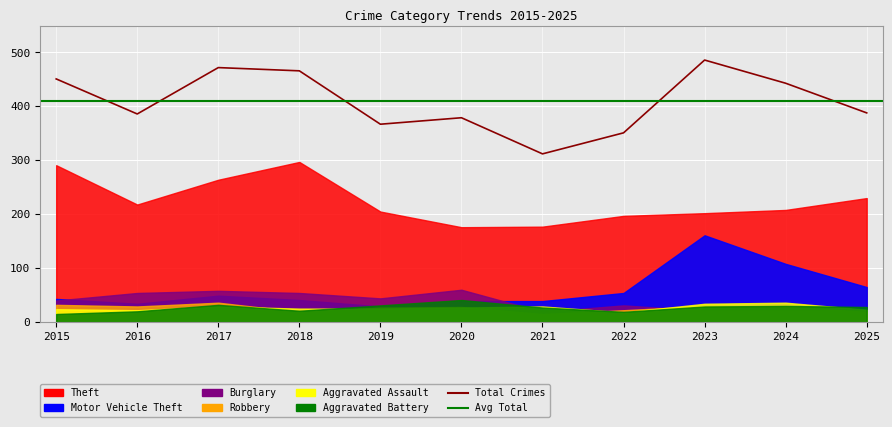

At which category does Theft reach its first local valley?

2016